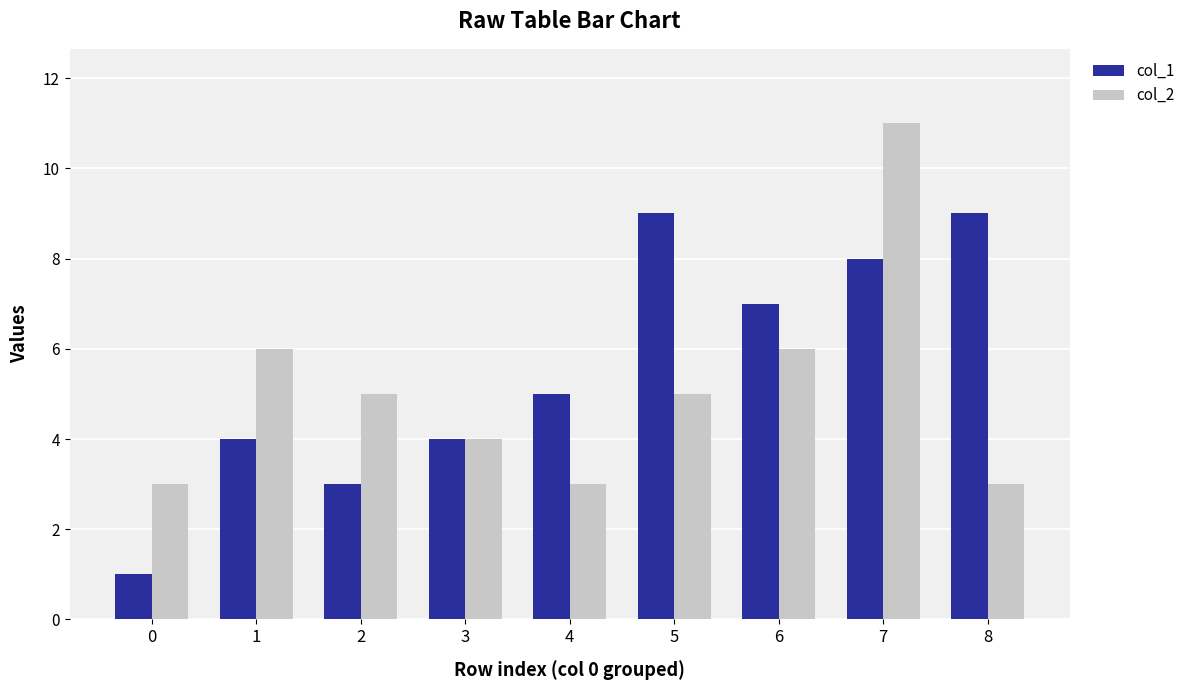

Count the col_2 values in the range 3 to 6.

8